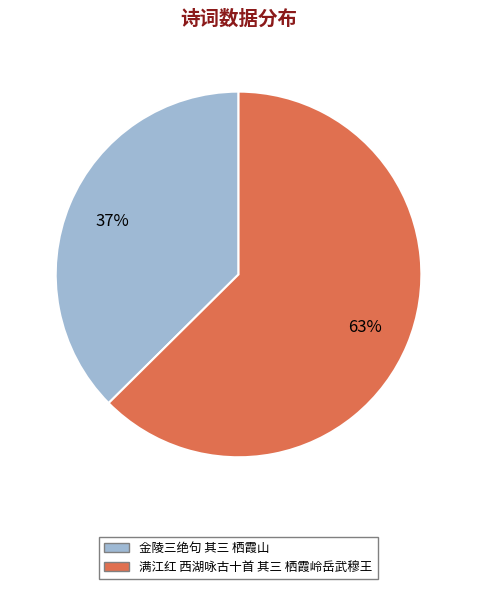

Which has a higher value, 金陵三绝句 其三 栖霞山 or 满江红 西湖咏古十首 其三 栖霞岭岳武穆王?

满江红 西湖咏古十首 其三 栖霞岭岳武穆王